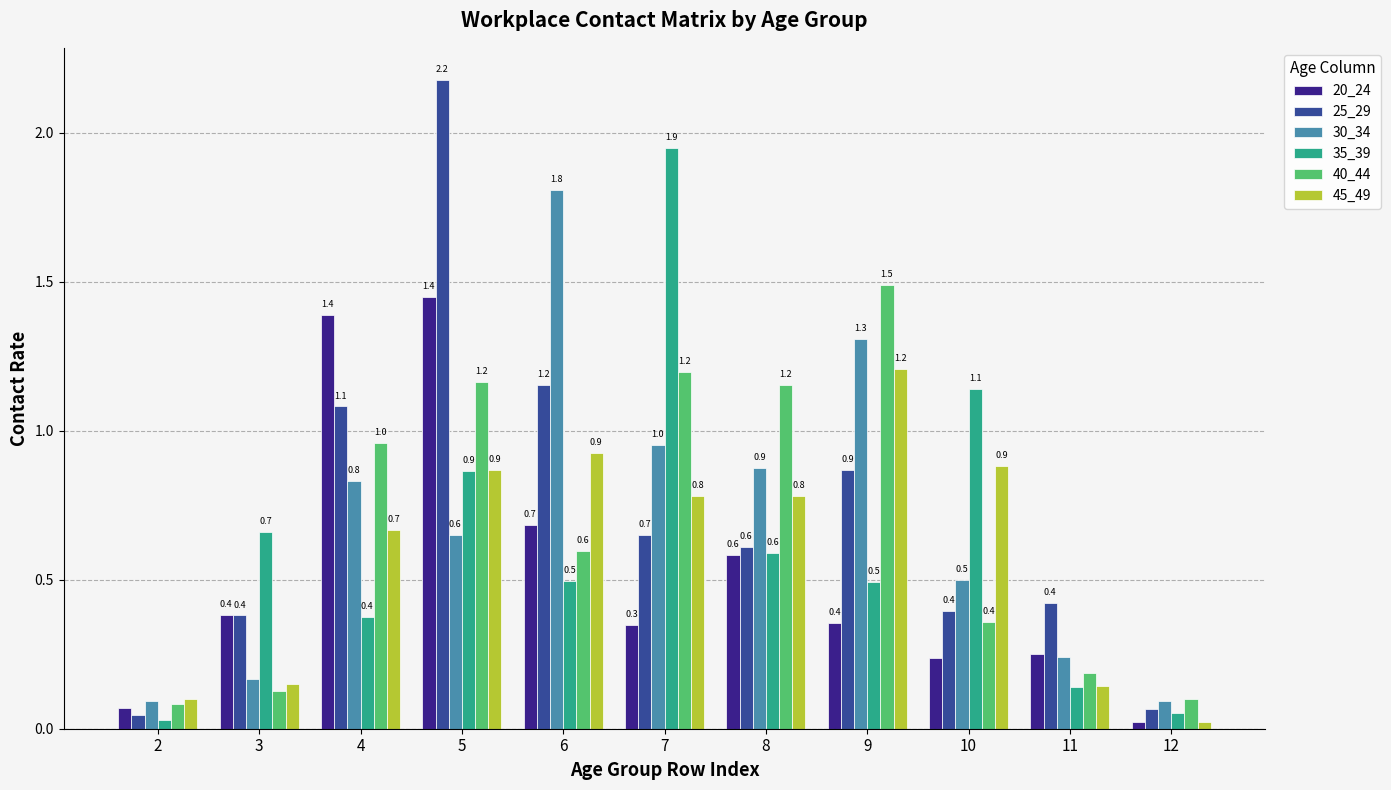

At which label does 20_24 reach its peak?

5